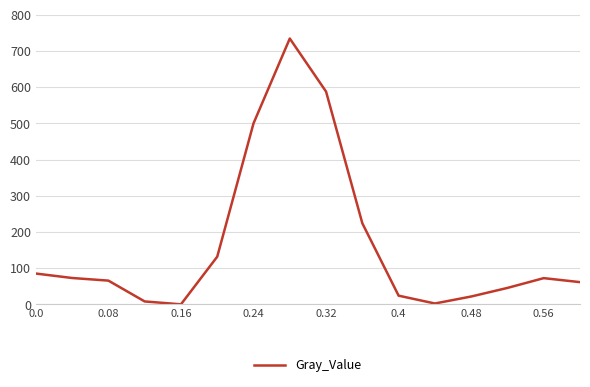

Is this an area chart (filled region under the line)?

No